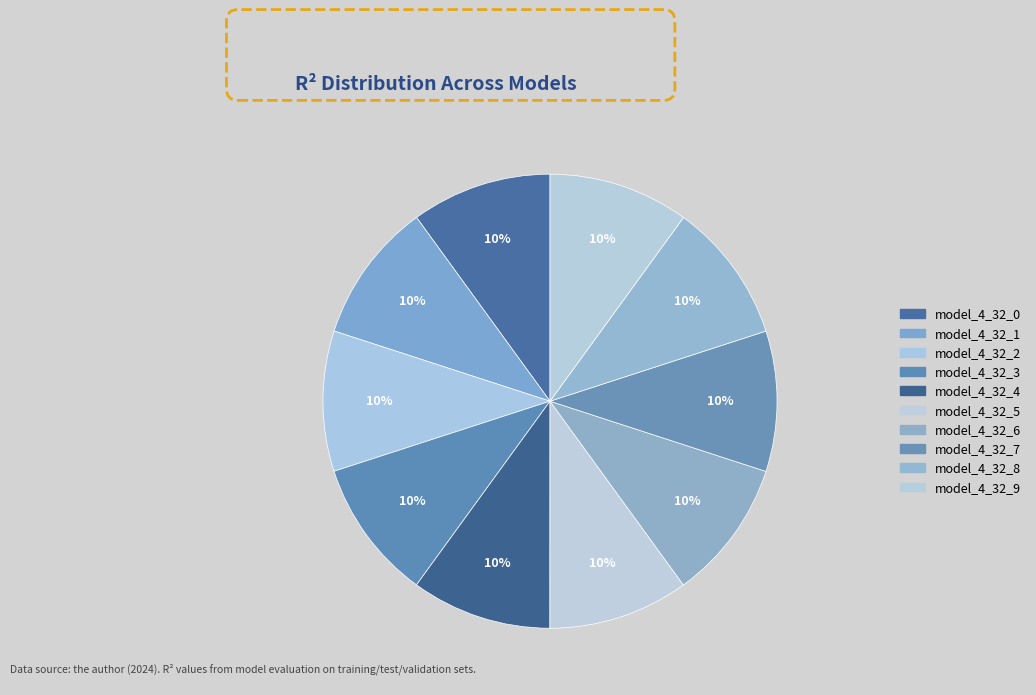

Combined, what portion of the pie is model_4_32_3 and model_4_32_8?

20.0%